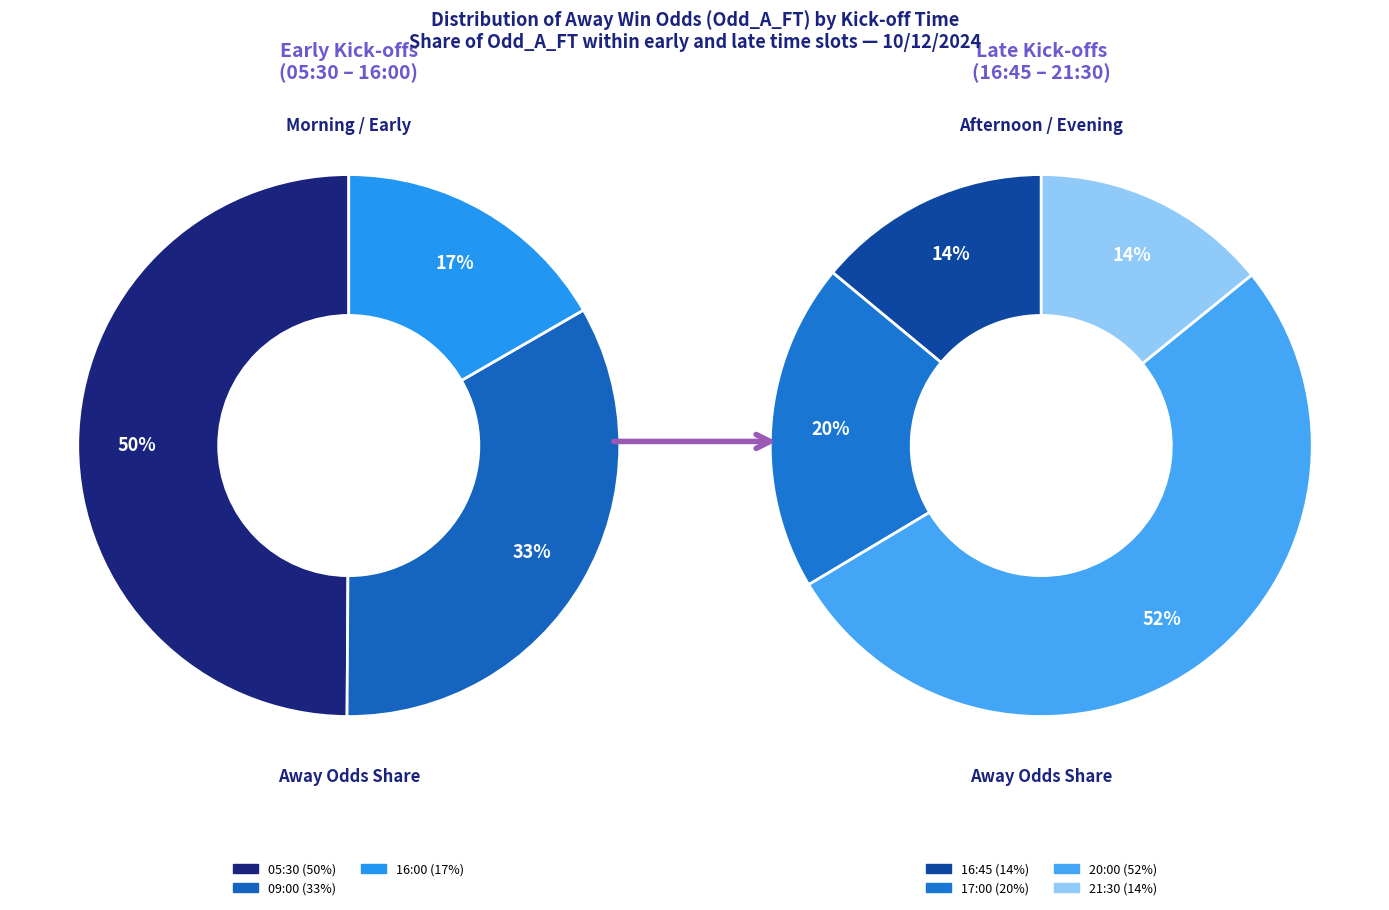

How many slices are in this pie chart?

7